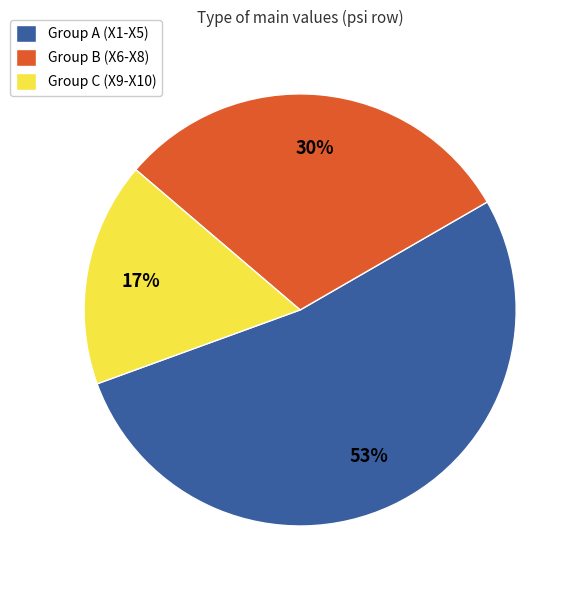

How many segments does this pie chart have?

3